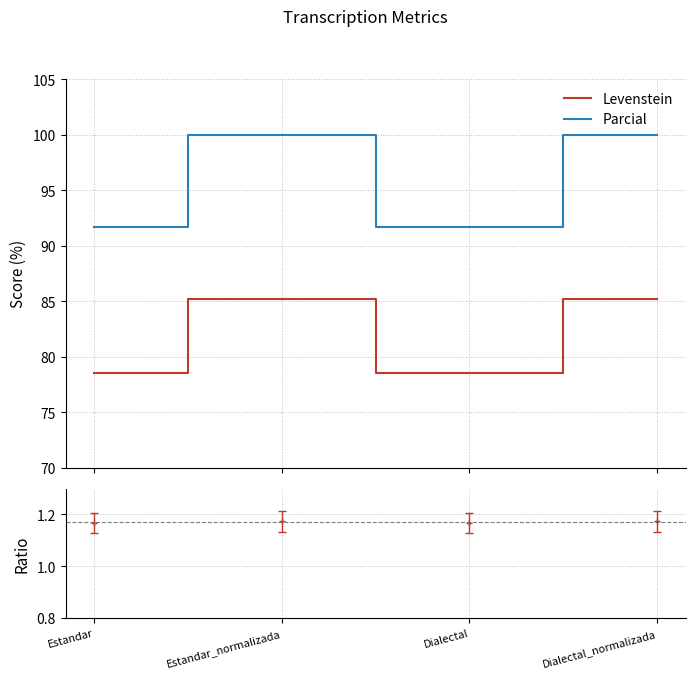

What is the approximate value of Levenstein at Dialectal_normalizada?

85.2